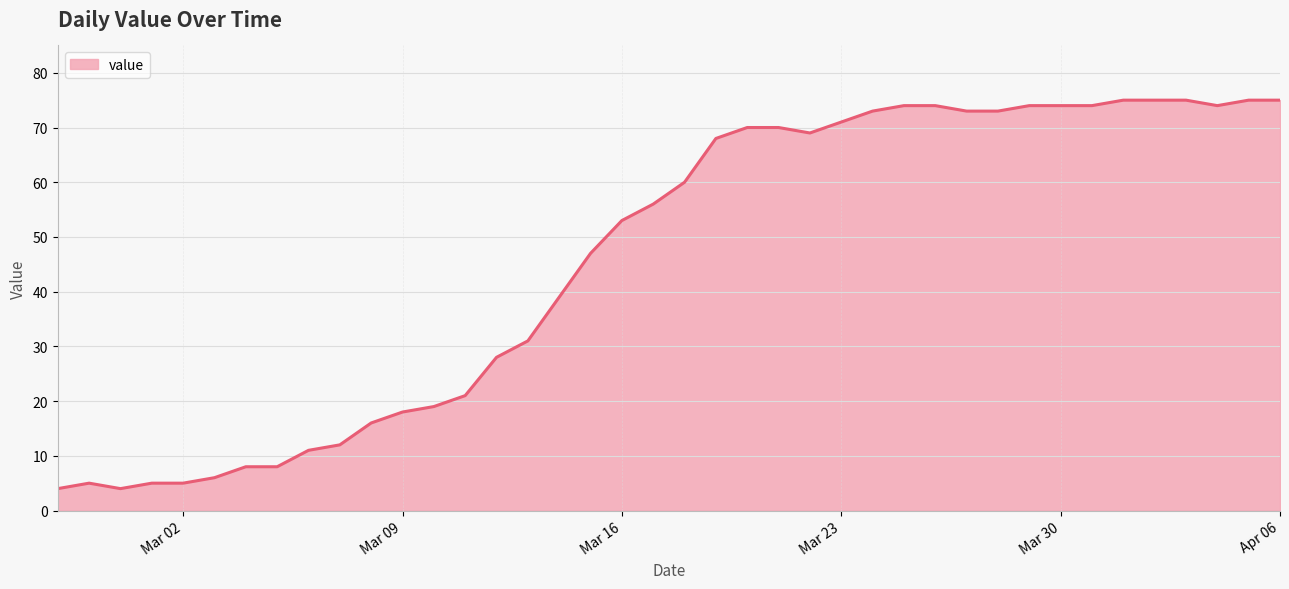

Count the number of categories in the chart.

40